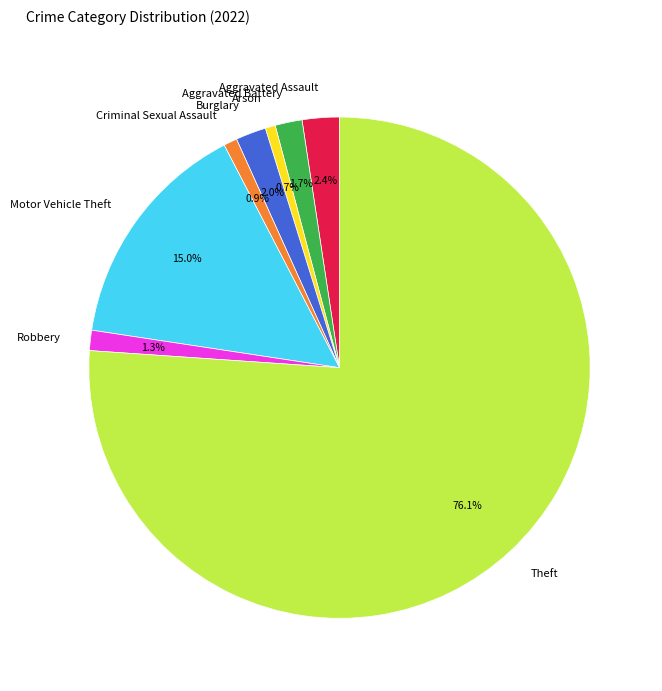

Which slice is the largest?

Theft